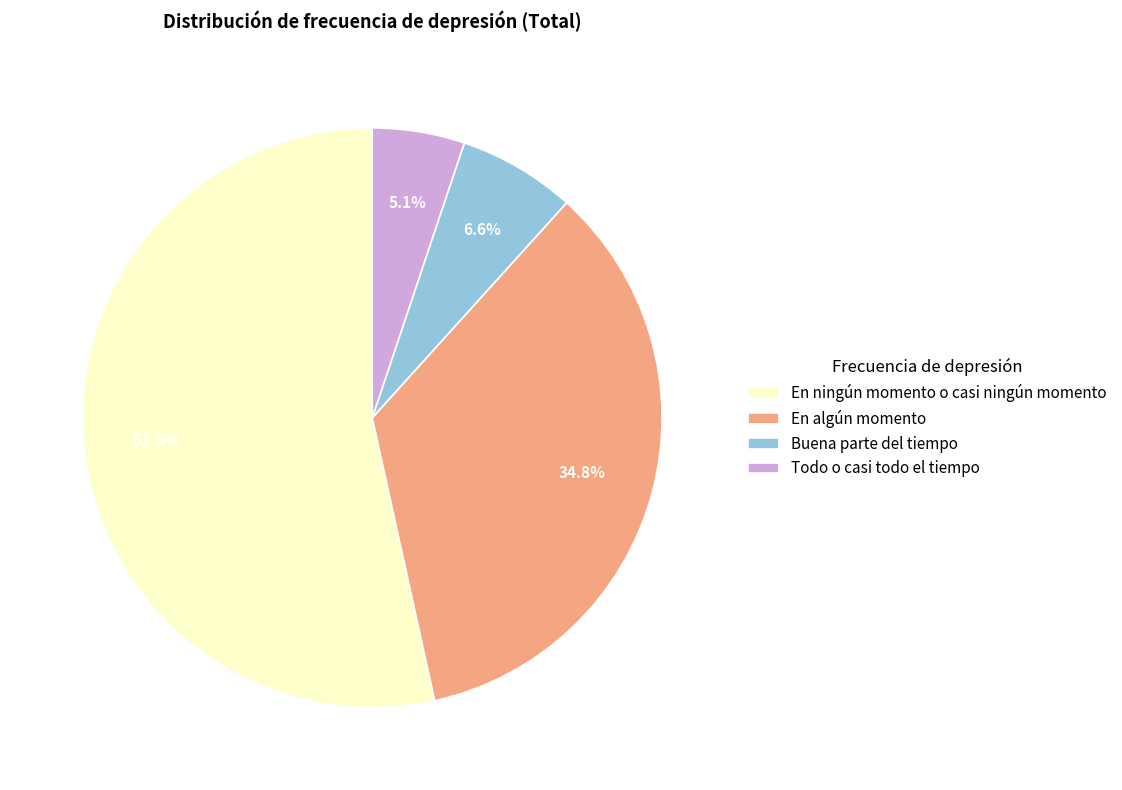

What is the ratio of the value at Buena parte del tiempo to the value at En algún momento?

0.2